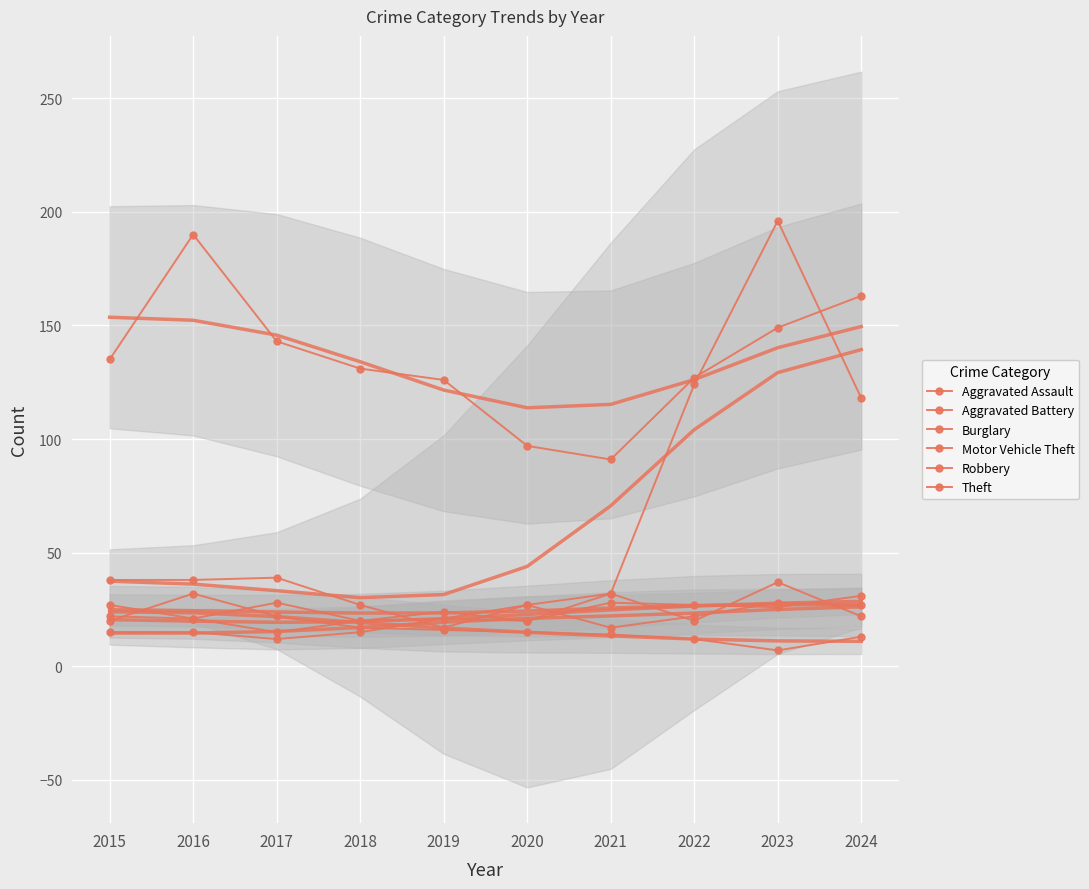

How many lines are shown in the chart?

6